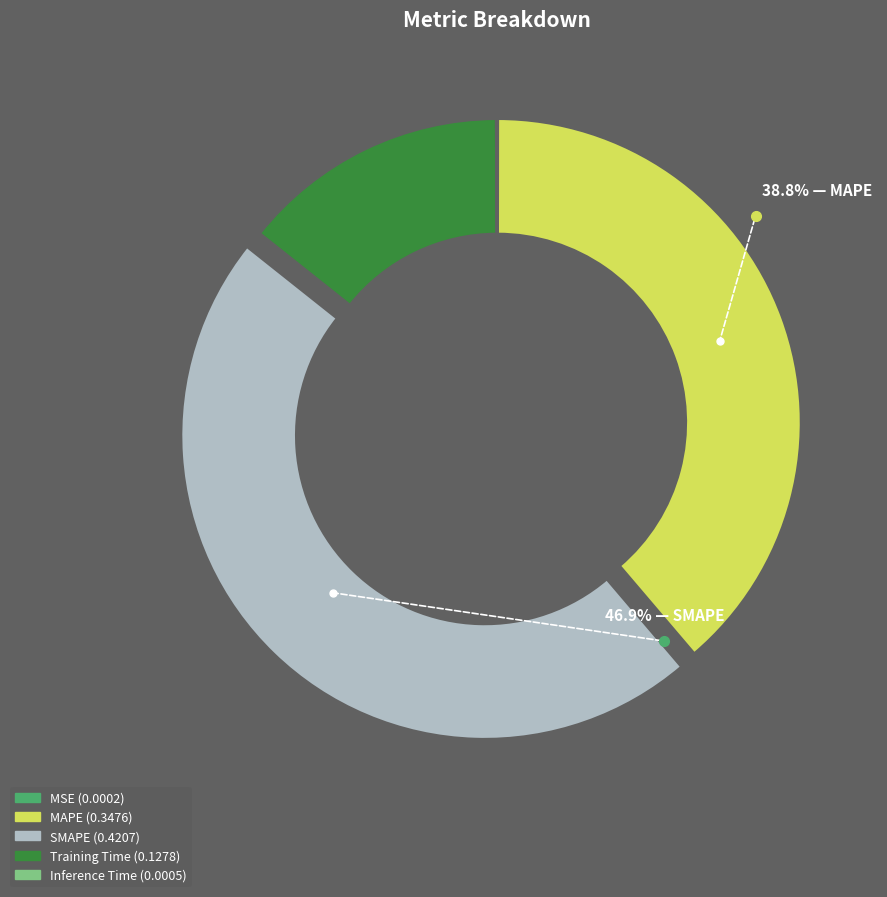

Between Training Time and SMAPE, which is larger?

SMAPE